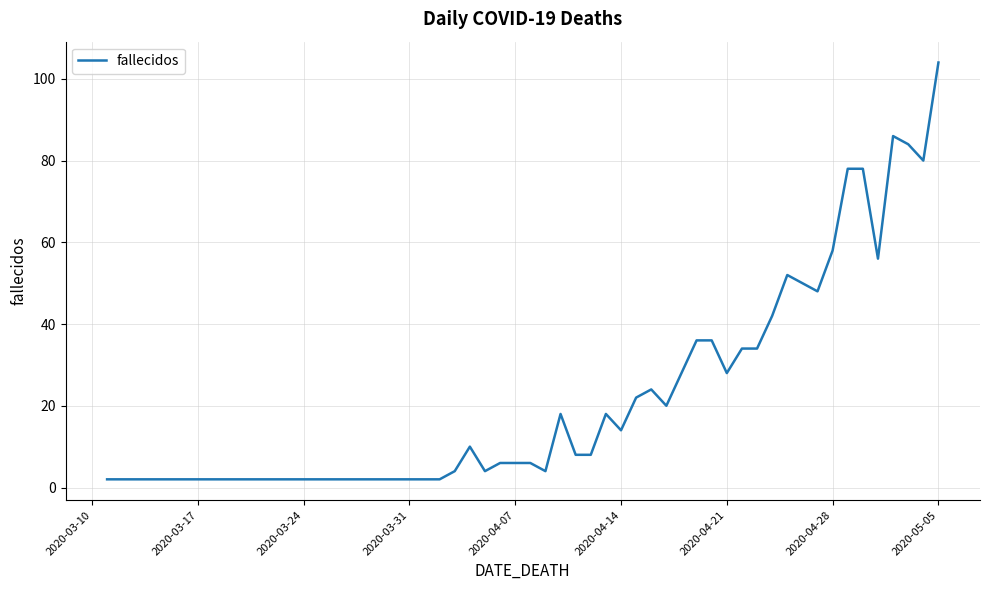

What is the difference between the second highest and second lowest values?

84